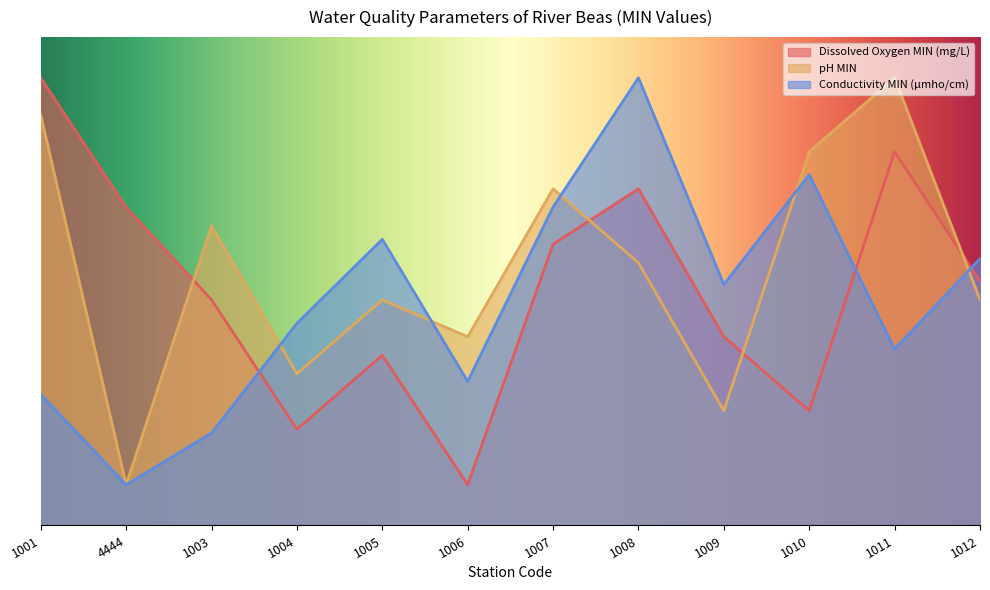

What position from the left is 1003?

3